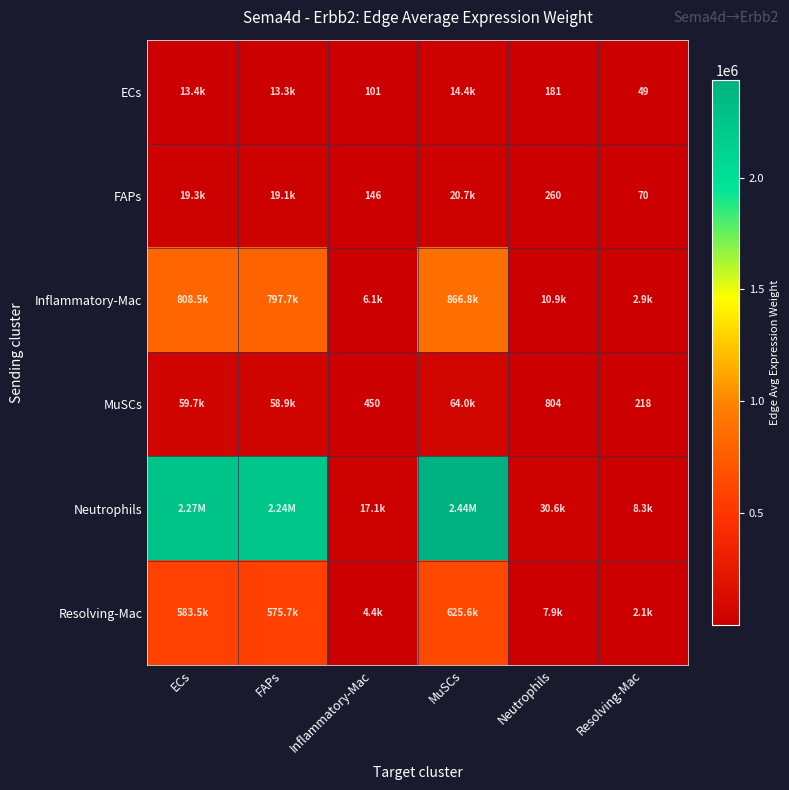

What is the maximum value for MuSCs?

64030.7